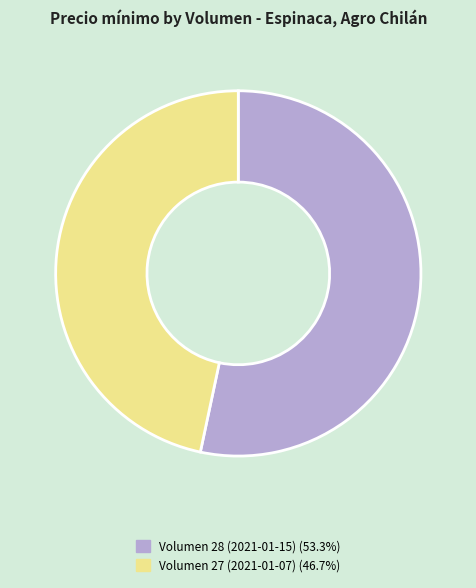

Combined, do Volumen 28 (2021-01-15) (53.3%) and Volumen 27 (2021-01-07) (46.7%) account for over 50%?

Yes